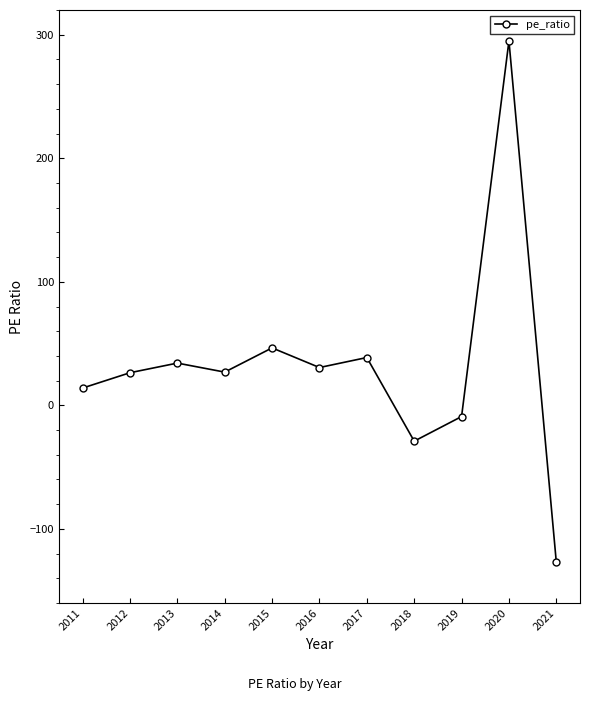

True or false: the data shows 10.1 at 2015.

False